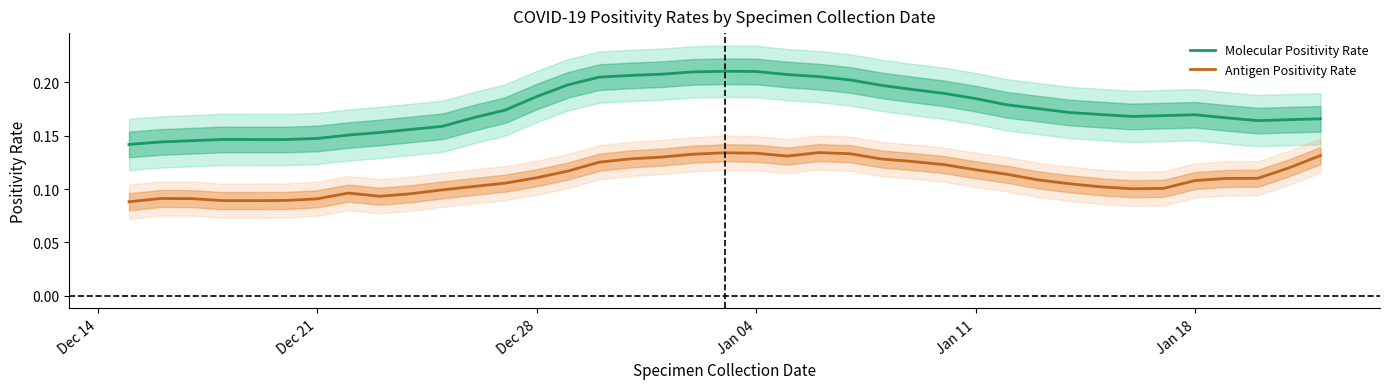

True or false: Molecular Positivity Rate and Antigen Positivity Rate intersect in this chart.

False